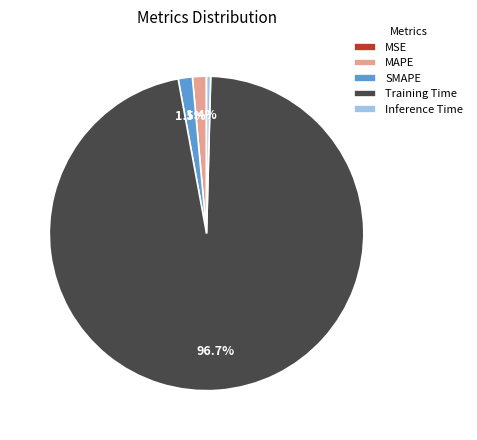

Combined, do MAPE and Training Time account for over 50%?

Yes